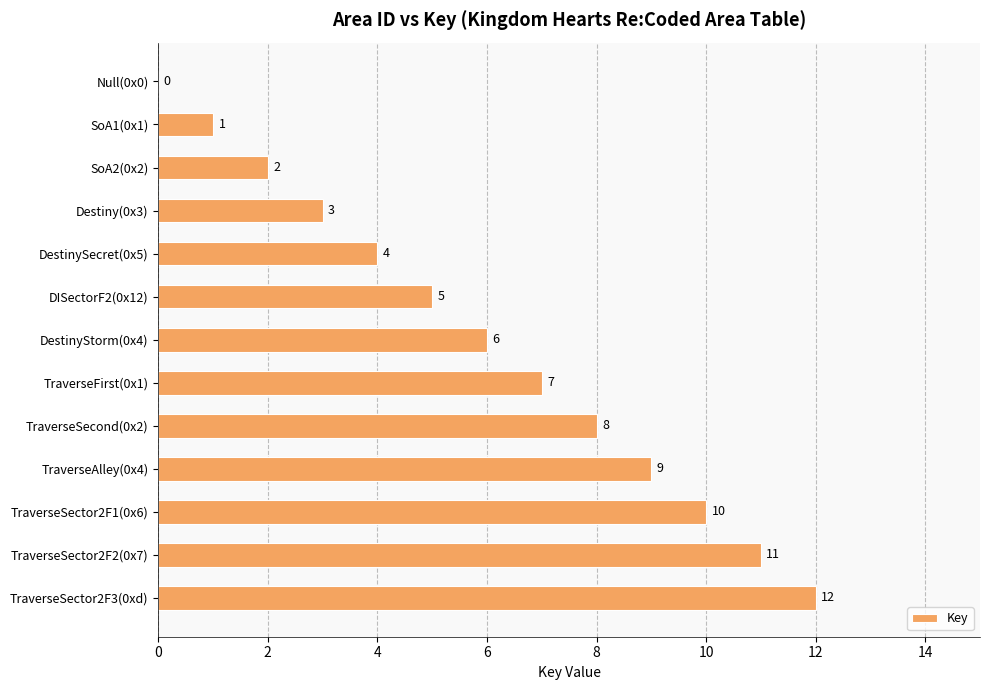

What is the greatest value displayed?

12